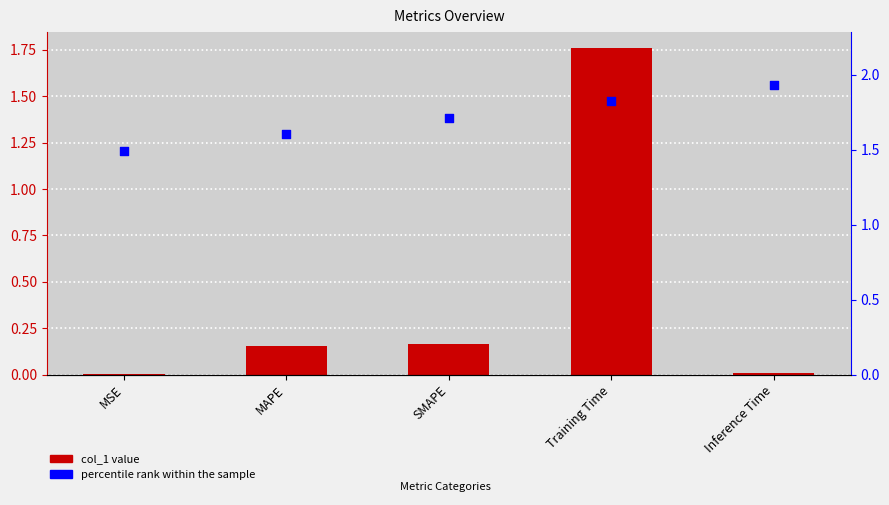

At how many categories does at least one series exceed 1?

5